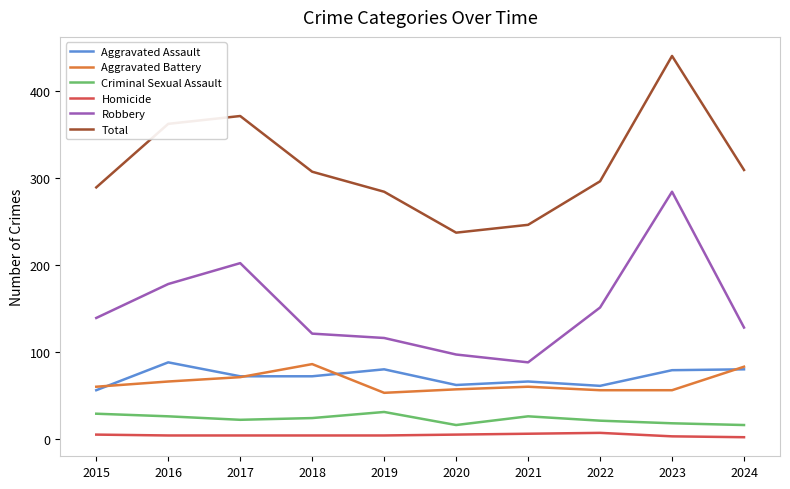

The value of Criminal Sexual Assault at 2016 is 26. True or false?

True